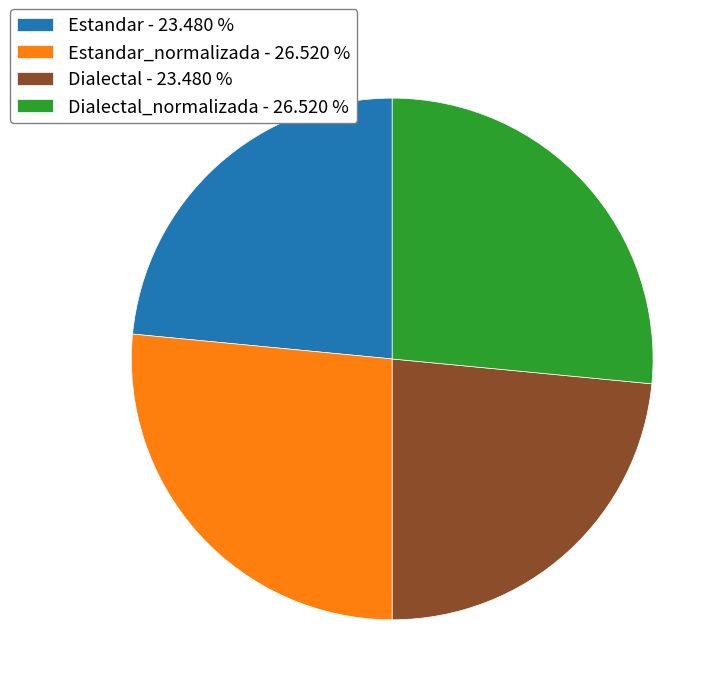

How many segments does this pie chart have?

4